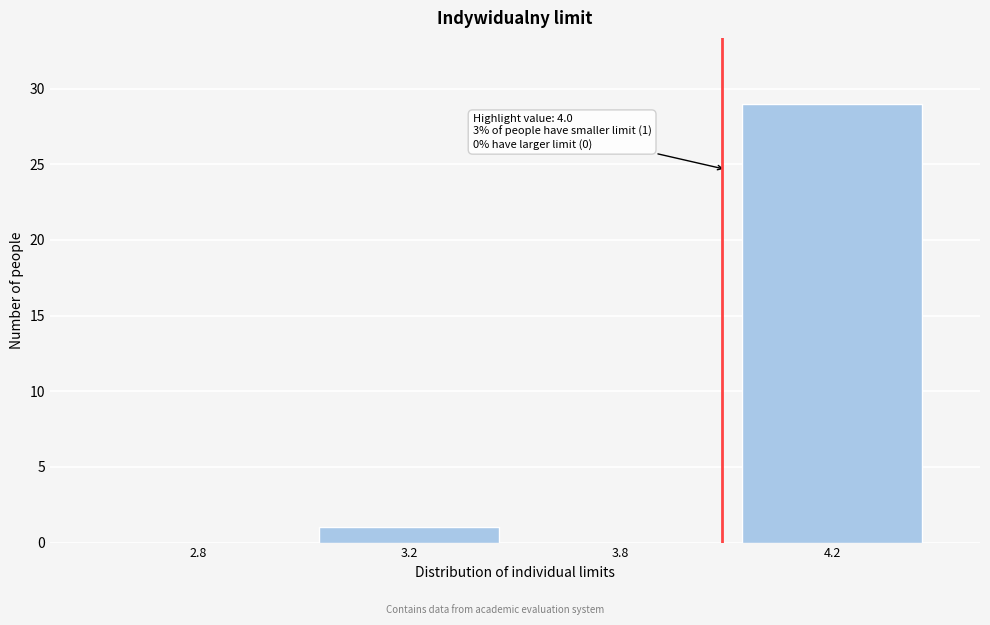

Reading left to right, transcribe all the data shown in this chart.

2.8=0	3.2=1	3.8=0	4.2=29